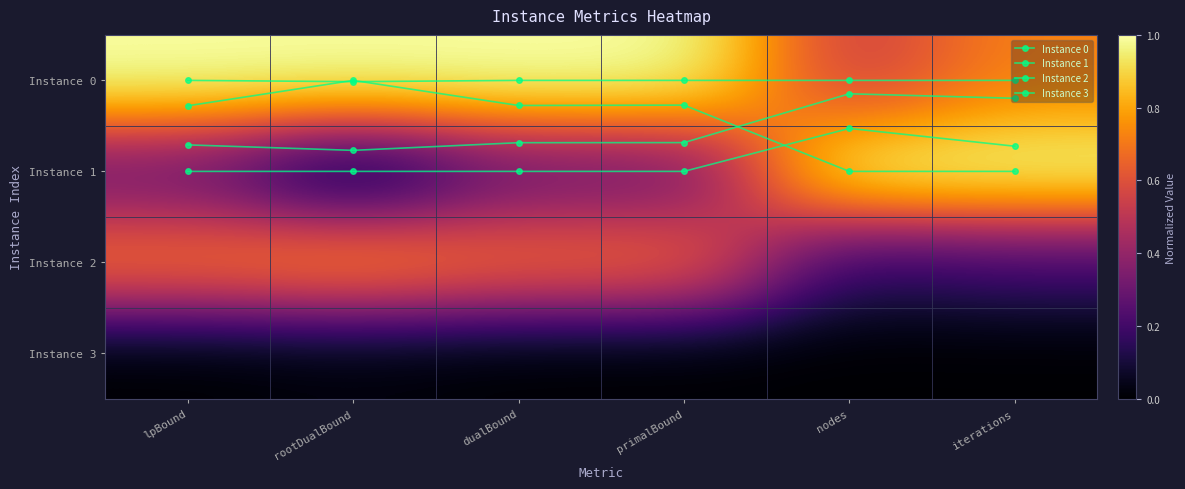

The Instance 3 series shows 0.0 at lpBound. True or false?

False